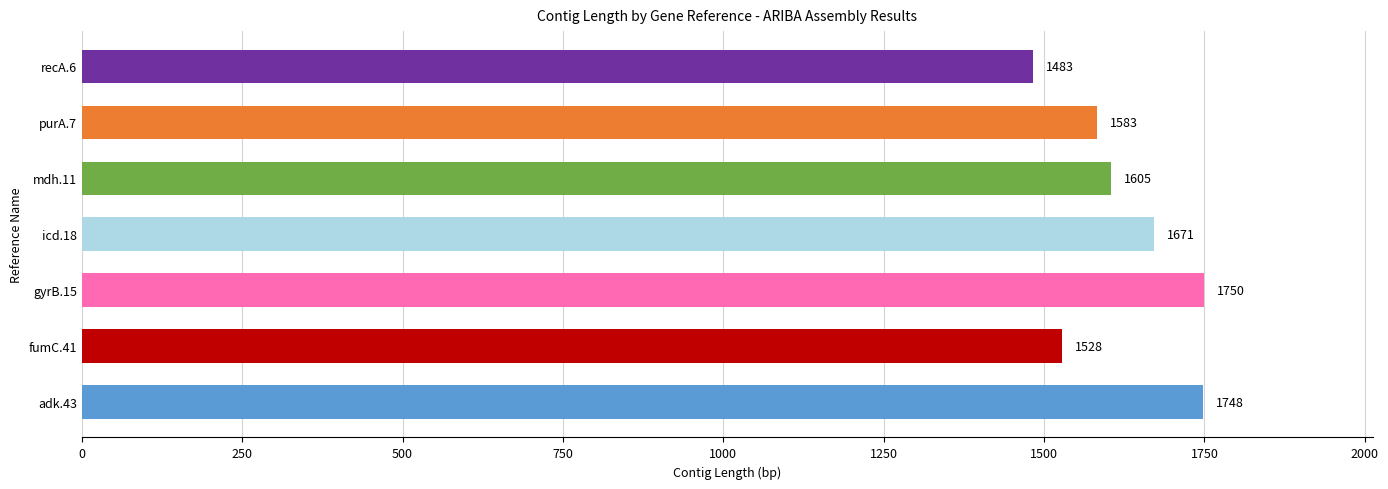

Read the value at purA.7.

1583